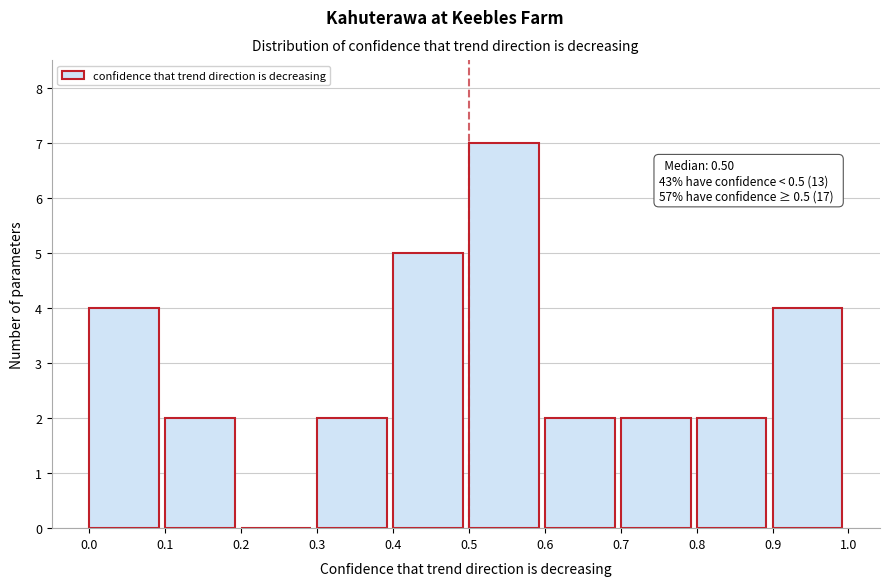

Which range on the x-axis has the tallest bar?

0.5 to 0.6